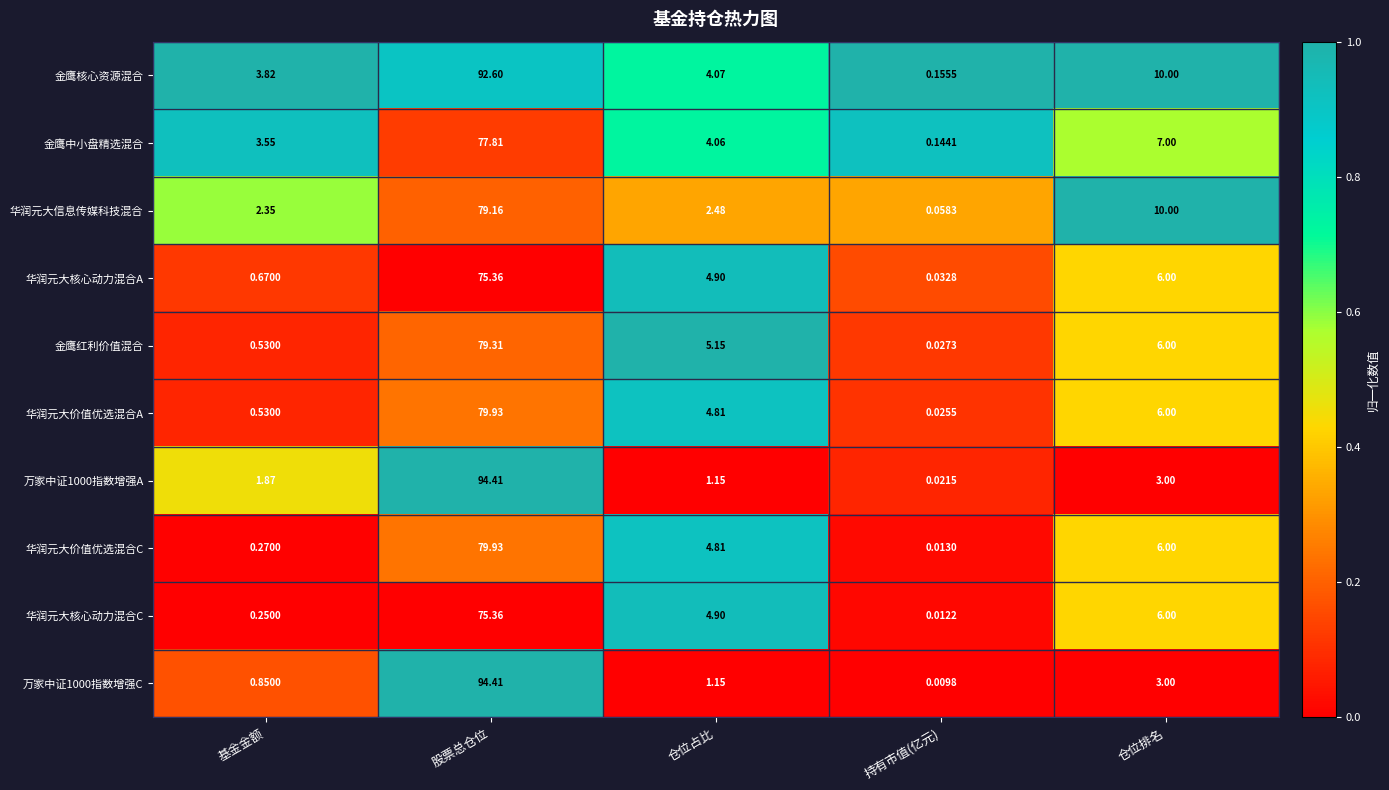

How many data points in 金鹰红利价值混合 are less than 5?

2